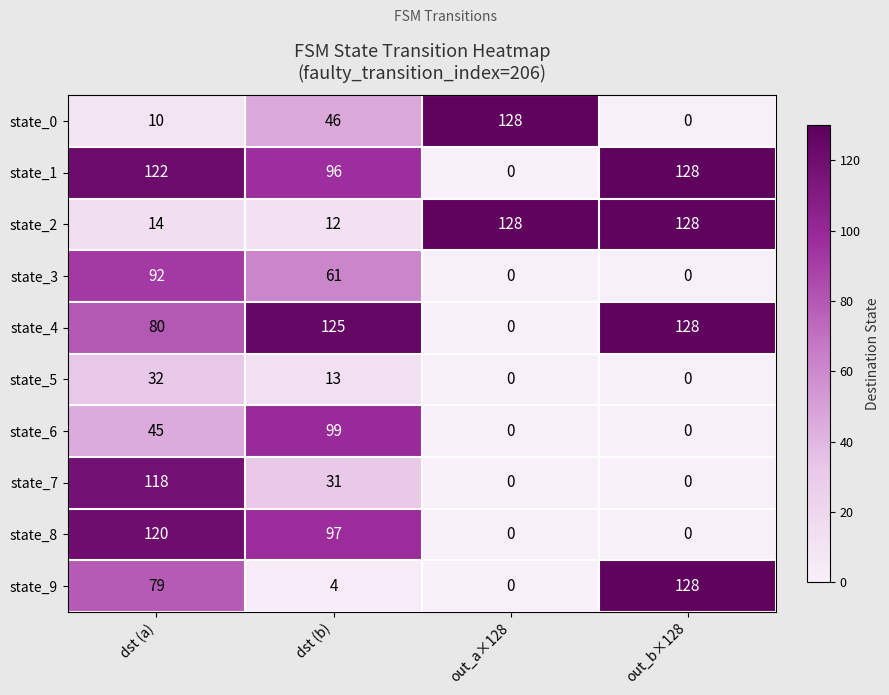

Which series has the largest total across all categories?

state_1